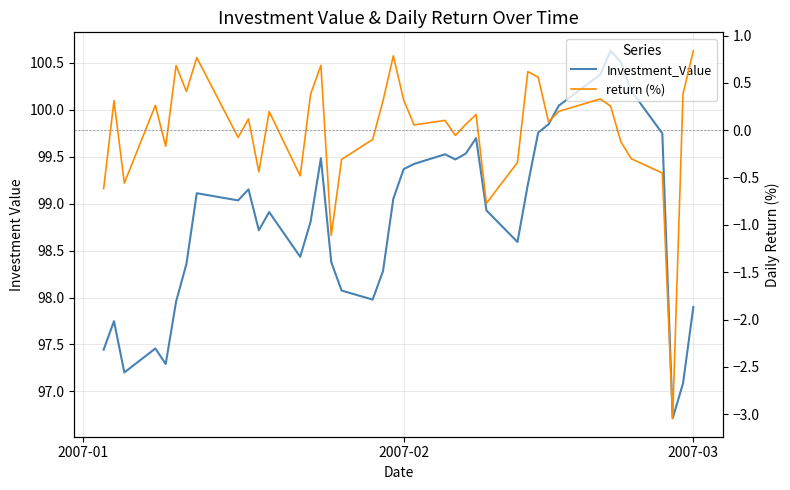

What are all the series names shown in the legend?

Investment_Value, return (%)